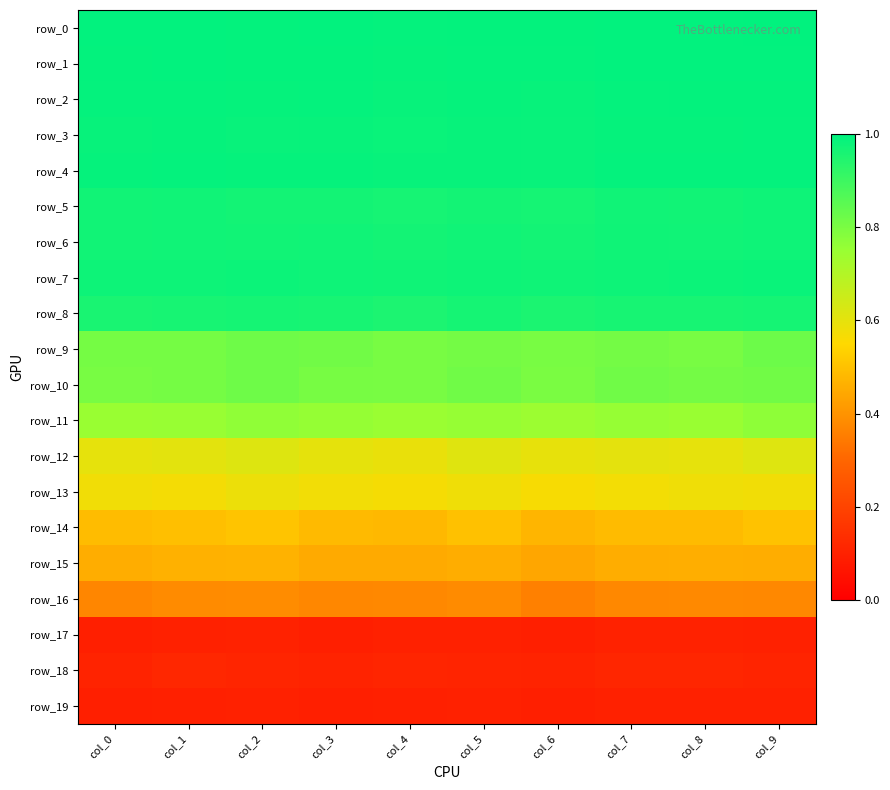

Reading left to right, extract all data points from this chart.

row_0: 1.0	1.0	1.0	1.0	1.0	1.0	1.0	1.0	1.0	1.0
row_1: 1.0	1.0	1.0	1.0	1.0	1.0	1.0	1.0	1.0	1.0
row_2: 1.0	1.0	1.0	1.0	1.0	1.0	1.0	1.0	1.0	1.0
row_3: 1.0	1.0	1.0	1.0	1.0	1.0	1.0	1.0	1.0	1.0
row_4: 1.0	1.0	1.0	1.0	1.0	1.0	1.0	1.0	1.0	1.0
row_5: 1.0	1.0	1.0	1.0	1.0	1.0	1.0	1.0	1.0	1.0
row_6: 1.0	1.0	1.0	1.0	1.0	1.0	1.0	1.0	1.0	1.0
row_7: 1.0	1.0	1.0	1.0	1.0	1.0	1.0	1.0	1.0	1.0
row_8: 1.0	1.0	1.0	1.0	1.0	1.0	1.0	1.0	1.0	1.0
row_9: 0.8	0.8	0.8	0.8	0.8	0.8	0.8	0.8	0.8	0.8
row_10: 0.8	0.8	0.8	0.8	0.8	0.8	0.8	0.8	0.8	0.8
row_11: 0.7	0.8	0.8	0.8	0.7	0.8	0.7	0.8	0.7	0.8
row_12: 0.6	0.6	0.6	0.6	0.6	0.6	0.6	0.6	0.6	0.6
row_13: 0.6	0.6	0.6	0.6	0.6	0.6	0.6	0.6	0.6	0.6
row_14: 0.5	0.5	0.5	0.5	0.5	0.5	0.5	0.5	0.5	0.5
row_15: 0.5	0.5	0.5	0.5	0.5	0.5	0.4	0.5	0.5	0.5
row_16: 0.4	0.4	0.4	0.4	0.4	0.4	0.4	0.4	0.4	0.4
row_17: 0.1	0.1	0.1	0.1	0.1	0.1	0.1	0.1	0.1	0.1
row_18: 0.1	0.1	0.1	0.1	0.1	0.1	0.1	0.1	0.1	0.1
row_19: 0.1	0.1	0.1	0.1	0.1	0.1	0.1	0.1	0.1	0.1